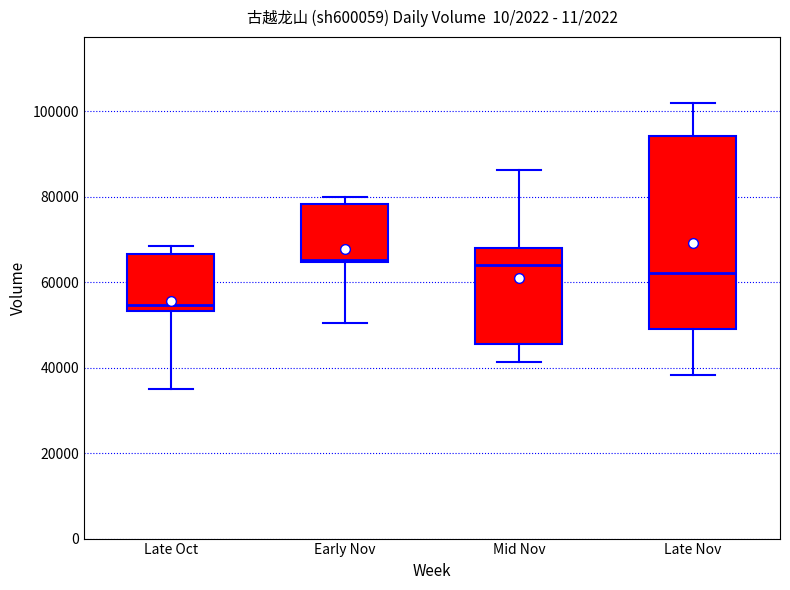

Where does the lower whisker of the box for Late Oct end on the y-axis? The values are not printed on the chart, so give them approximately, as read against the axis.

34000